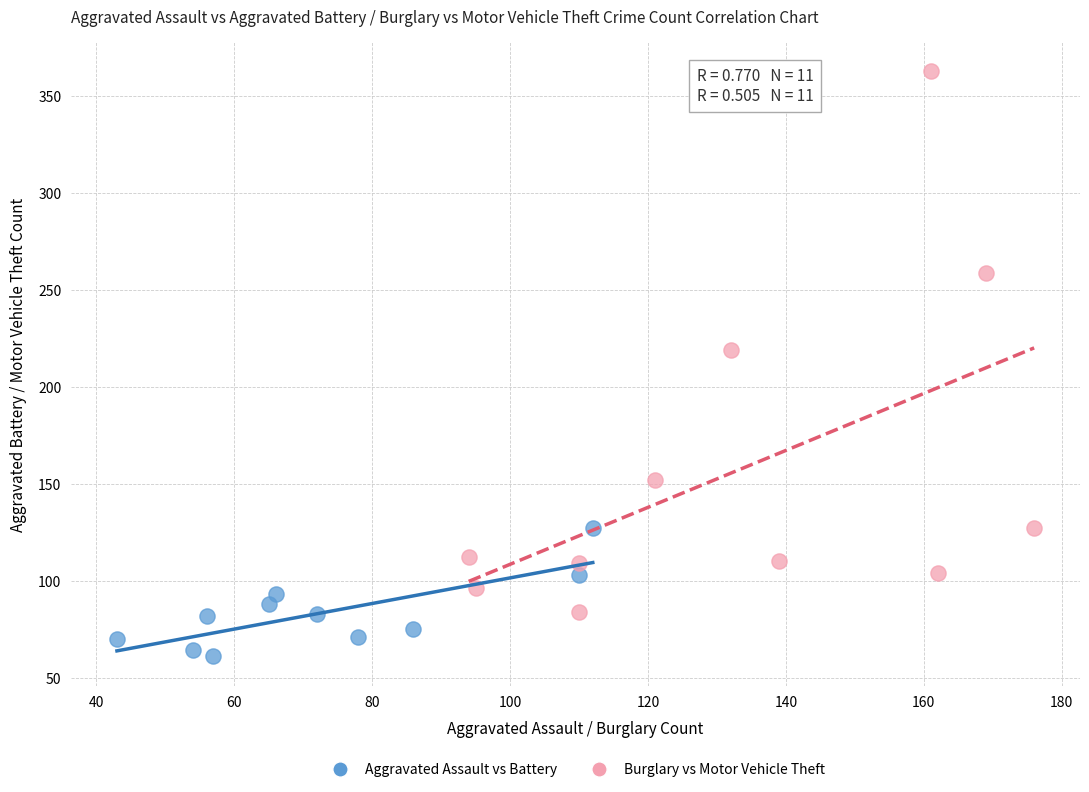

What are all the series names shown in the legend?

Aggravated Assault vs Battery, Burglary vs Motor Vehicle Theft